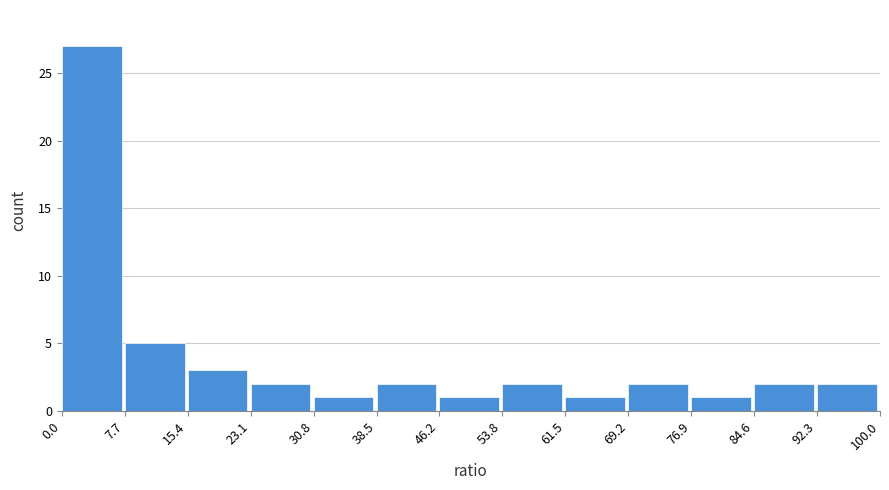

Reading left to right, list every bar in this chart as the range it spans on the x-axis followed by its height. The values are not printed on the chart, so give them approximately, as read against the axis.

0.0 to 7.7: 27
7.7 to 15.4: 5
15.4 to 23.1: 3
23.1 to 30.8: 2
30.8 to 38.5: 1
38.5 to 46.2: 2
46.2 to 53.8: 1
53.8 to 61.5: 2
61.5 to 69.2: 1
69.2 to 76.9: 2
76.9 to 84.6: 1
84.6 to 92.3: 2
92.3 to 100.0: 2